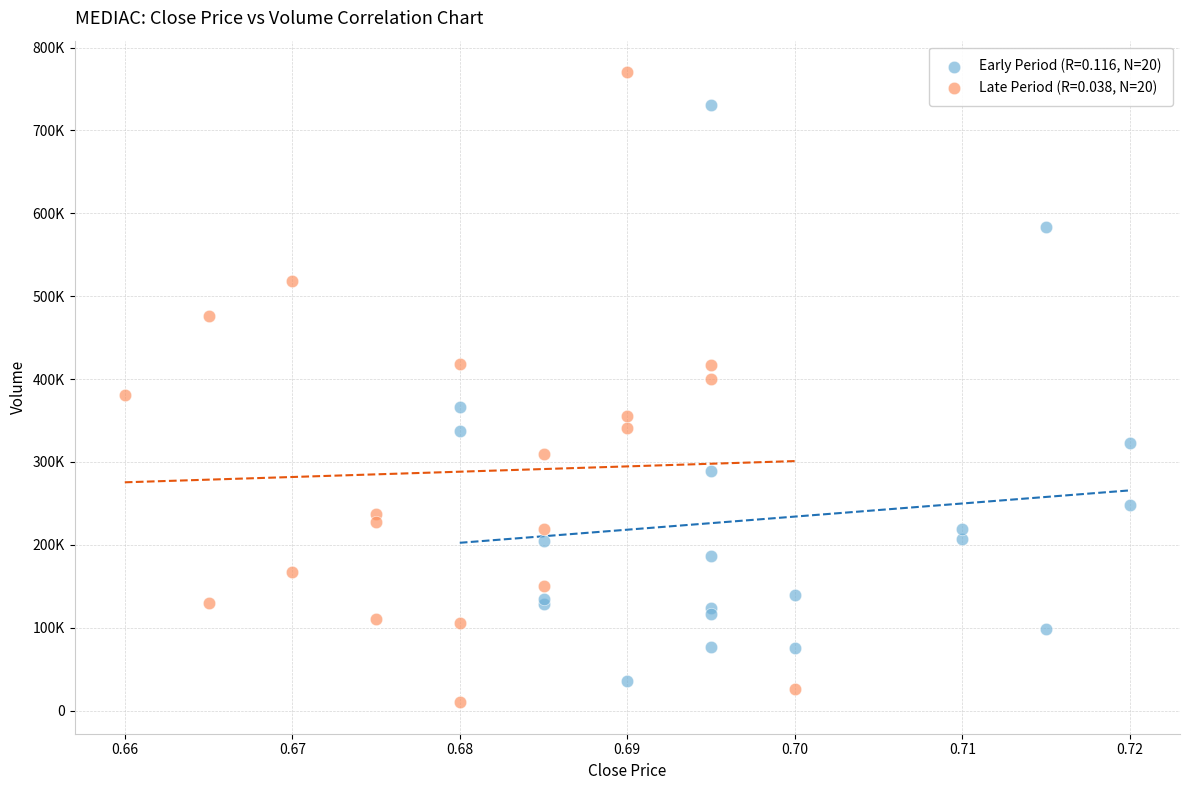

Which series contains the lowest Y value?

Late Period (R=0.038, N=20)